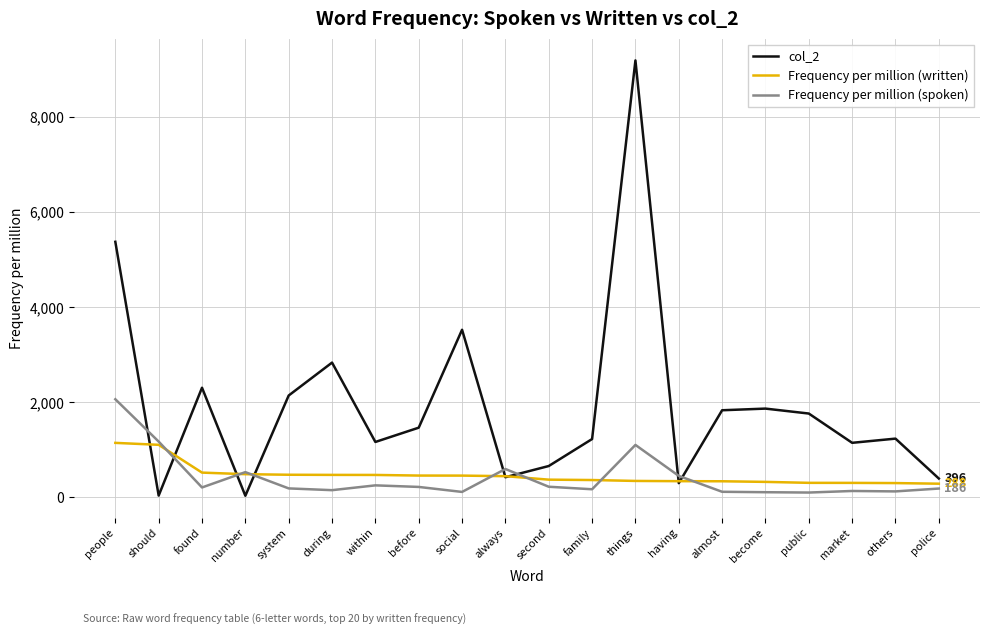

Does the chart have visible grid lines?

Yes